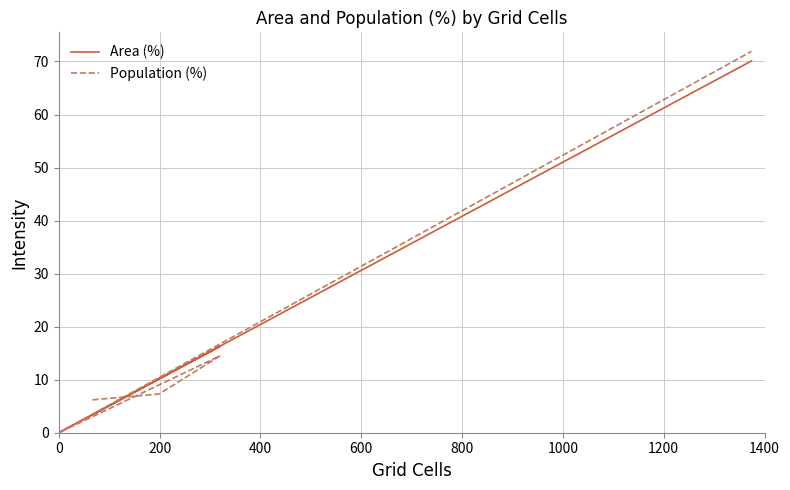

How many lines are shown in the chart?

2